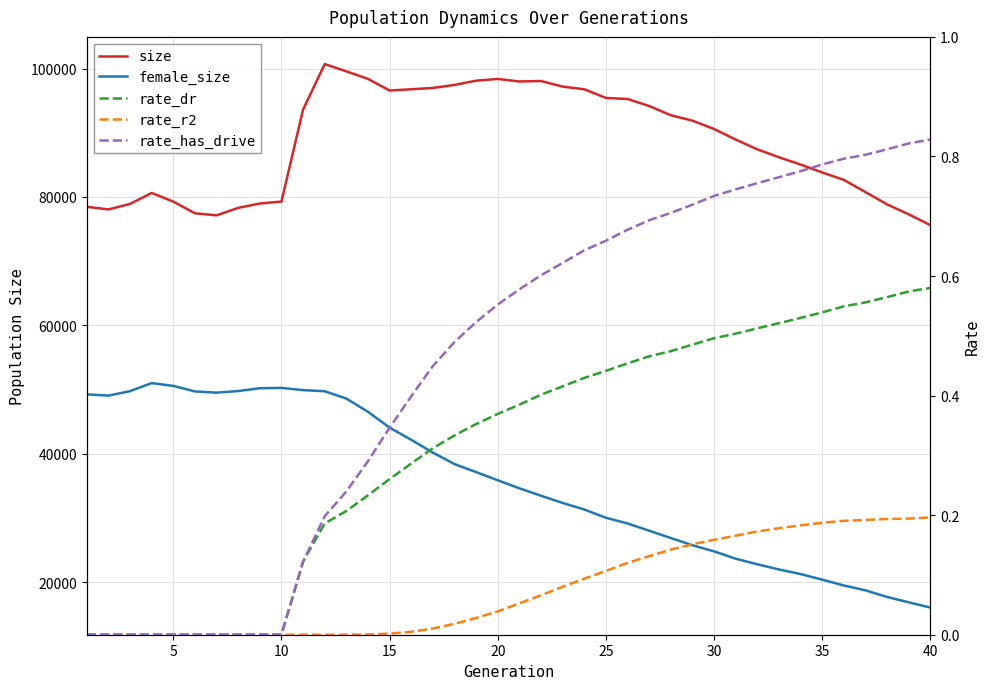

The value of rate_r2 at 40 is 0.2. True or false?

True